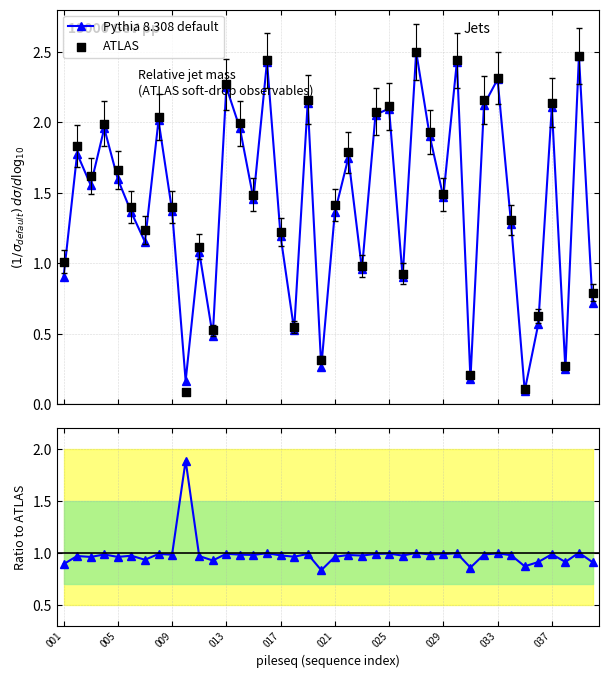

Which series has the largest Y range (max minus min)?

ATLAS